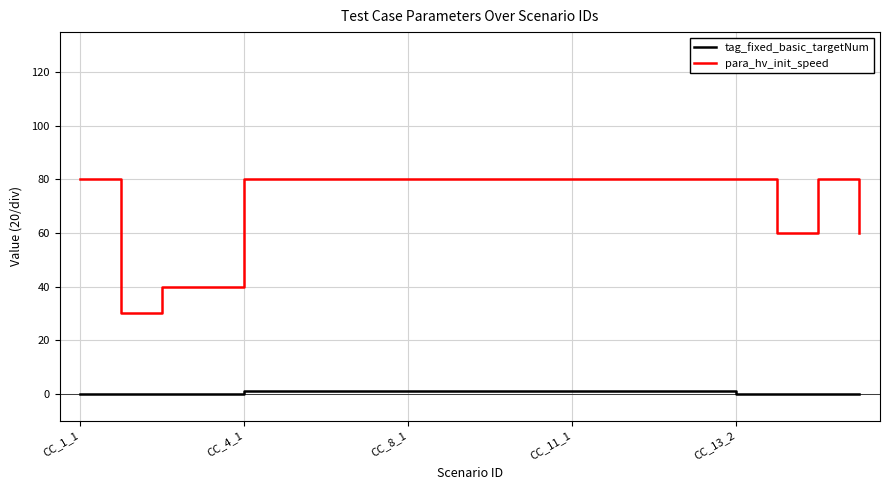

Reading left to right, what are all the values shown in this chart?

tag_fixed_basic_targetNum: 0	0	0	0	1	1	1	1	1	1	1	1	1	1	1	1	0	0	0	0
para_hv_init_speed: 80	30	40	40	80	80	80	80	80	80	80	80	80	80	80	80	80	60	80	60